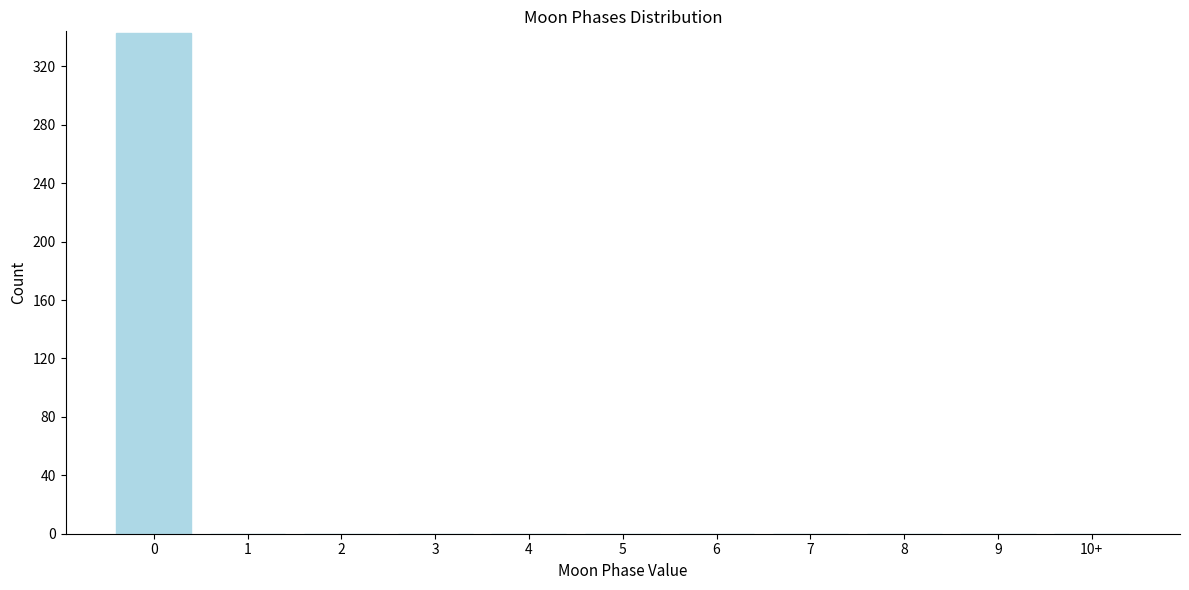

Reading right to left, transcribe all the data shown in this chart.

10+=0	9=0	8=0	7=0	6=0	5=0	4=0	3=0	2=0	1=0	0=343